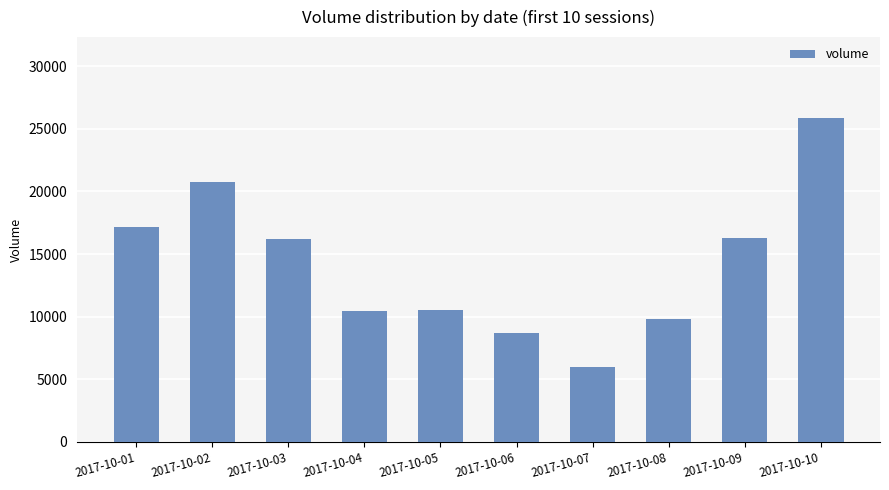

What is the difference between the second highest and second lowest values?

12047.1